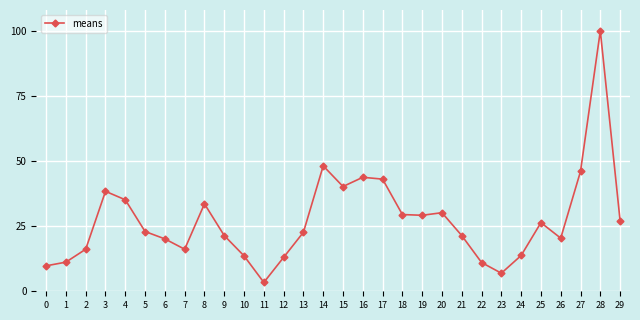

Which label corresponds to the smallest value in the chart?

11